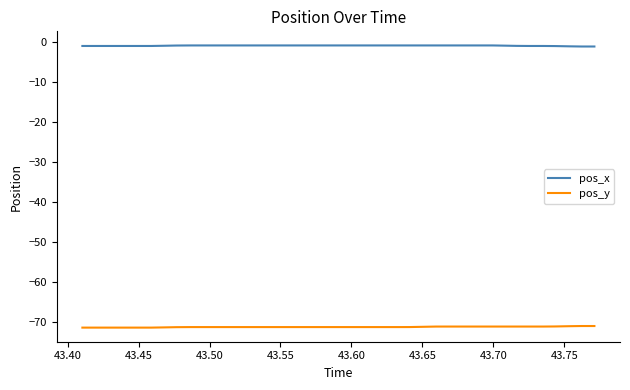

List the series in order of their overall mean, highest first.

pos_x, pos_y